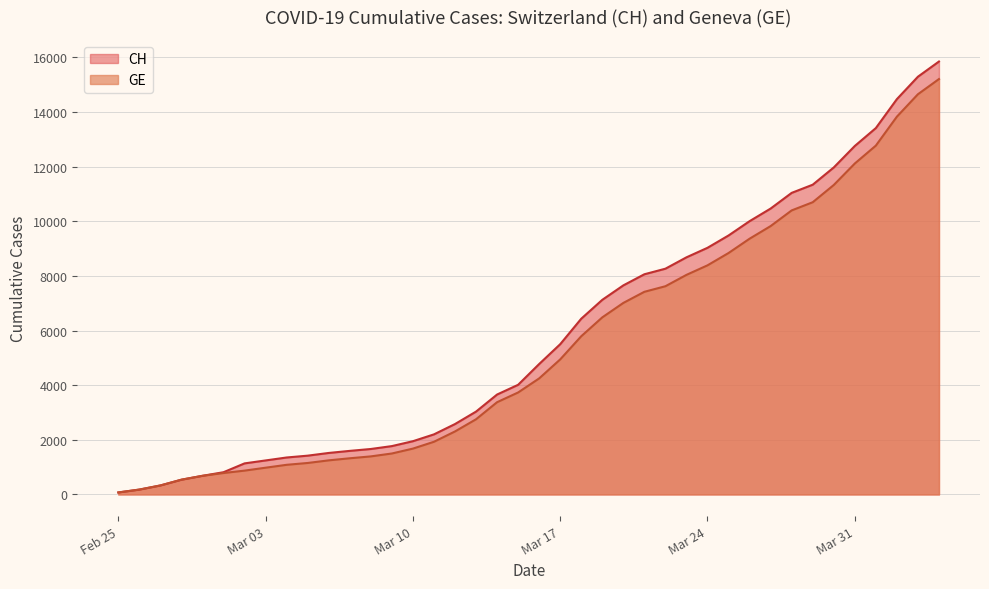

True or false: GE has more than 0 interior local peaks.

False